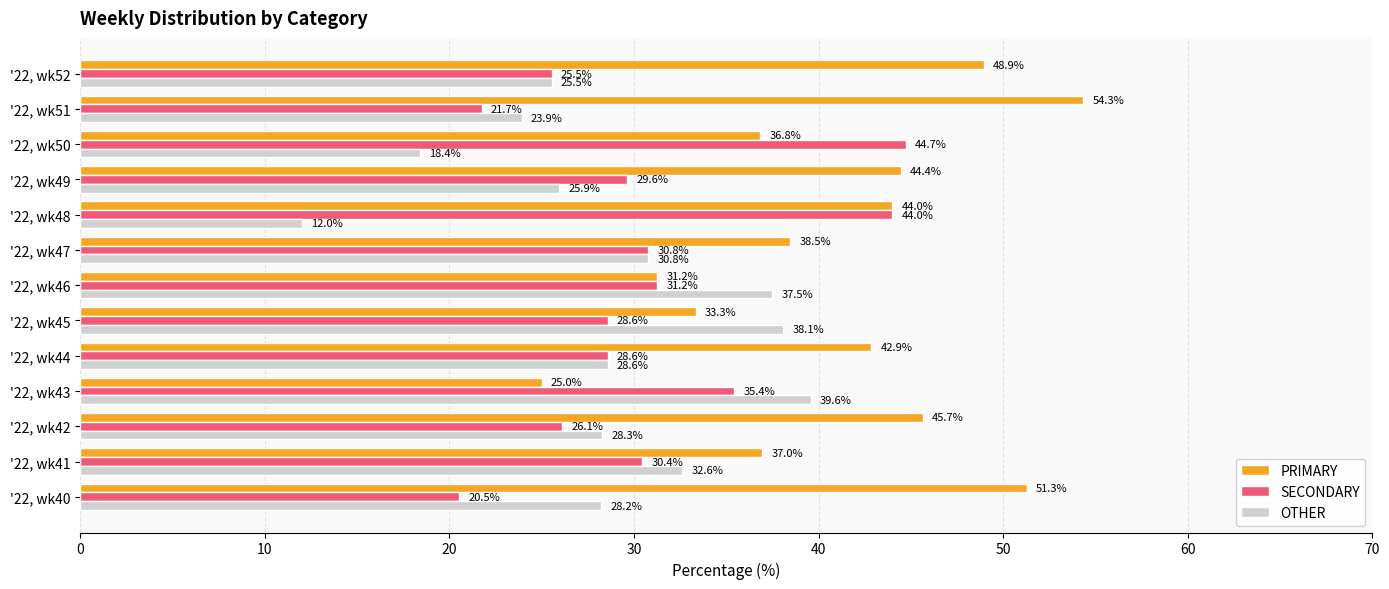

What is the difference between the OTHER values at '22, wk49 and '22, wk46?

11.6